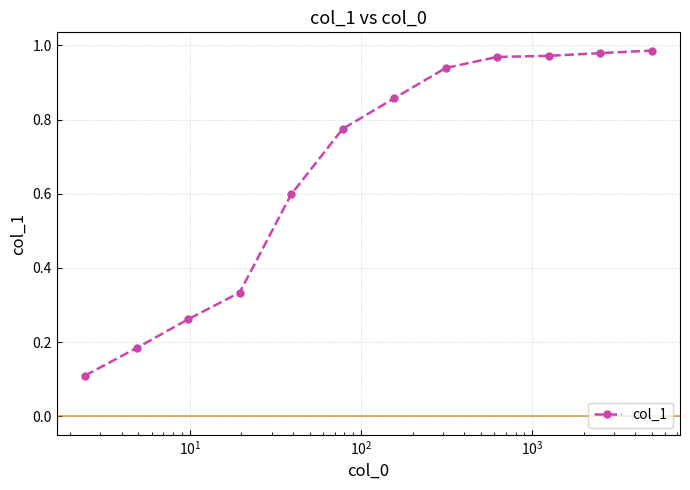

How many lines are shown in the chart?

1